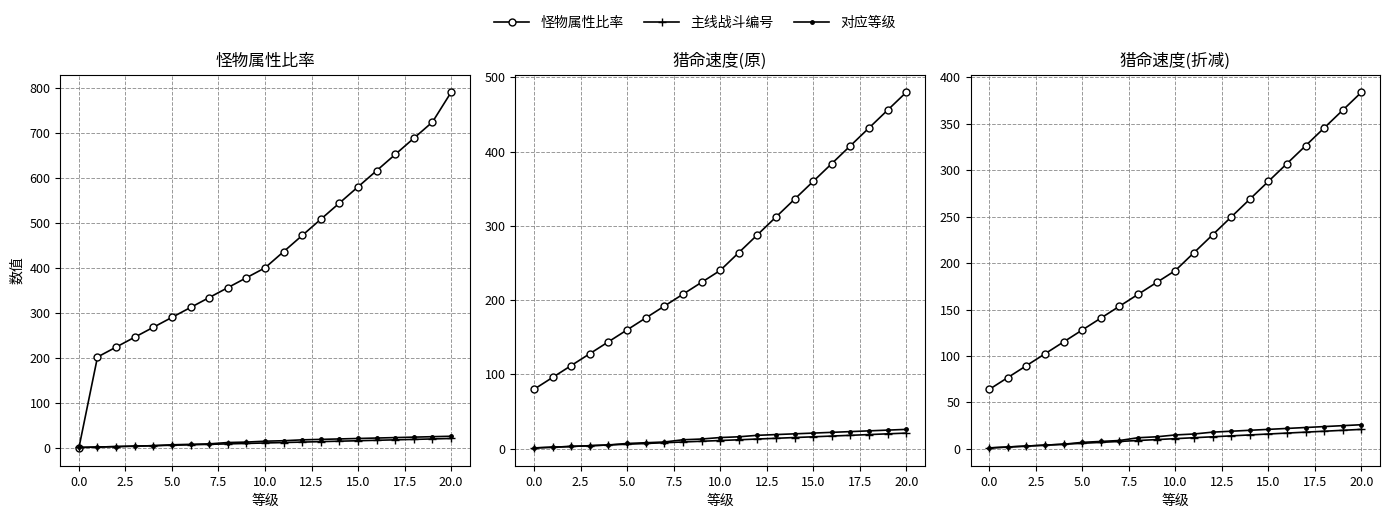

Reading left to right, extract all data points from this chart.

怪物属性比率: 0.0	202.0	224.0	246.0	268.0	290.0	312.0	334.0	356.0	378.0	400.0	436.0	472.0	508.0	544.0	580.0	616.0	652.0	688.0	724.0	790.0
主线战斗编号: 1.0	2.0	3.0	4.0	5.0	6.0	7.0	8.0	9.0	10.0	11.0	12.0	13.0	14.0	15.0	16.0	17.0	18.0	19.0	20.0	21.0
对应等级: 1.0	2.0	3.0	4.0	5.0	7.0	8.0	9.0	12.0	13.0	15.0	16.0	18.0	19.0	20.0	21.0	22.0	23.0	24.0	25.0	26.0
去掉宝石猎命速度(1): 80.0	96.0	112.0	128.0	144.0	160.0	176.0	192.0	208.0	224.0	240.0	264.0	288.0	312.0	336.0	360.0	384.0	408.0	432.0	456.0	480.0
去掉宝石猎命速度(2): 64.0	76.8	89.6	102.4	115.2	128.0	140.8	153.6	166.4	179.2	192.0	211.2	230.4	249.6	268.8	288.0	307.2	326.4	345.6	364.8	384.0